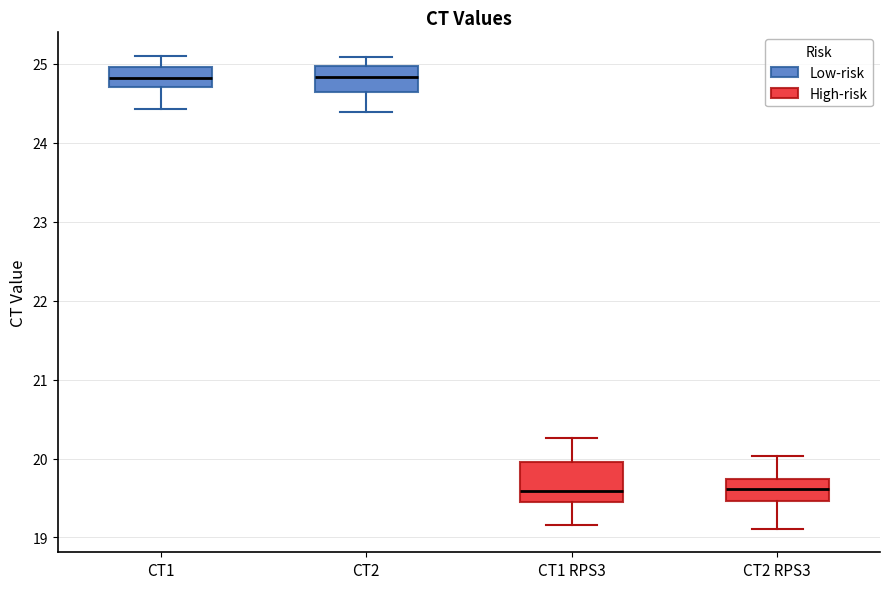

Which box is the tallest, from its lower edge to its upper edge?

CT1 RPS3